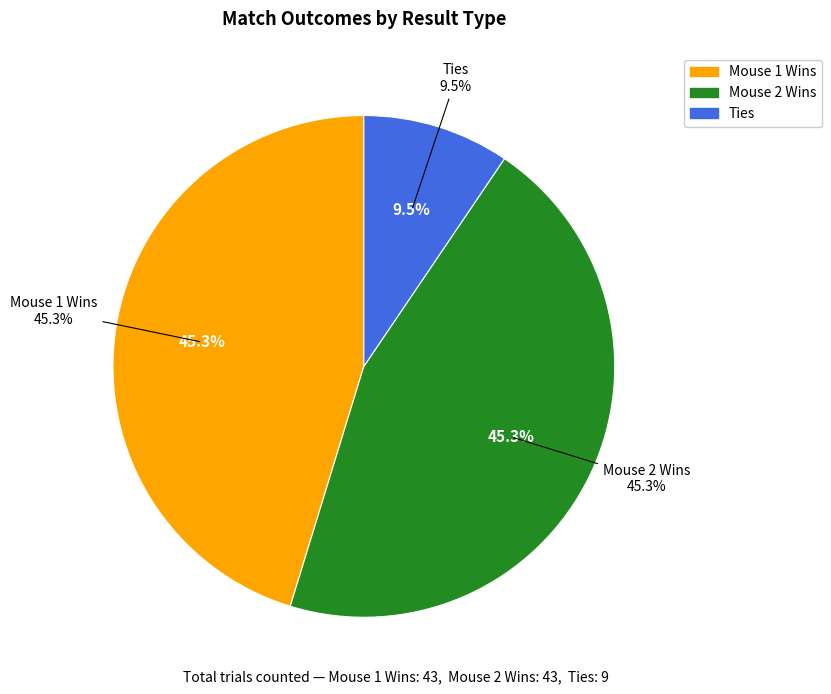

Does 5 represent more than half of the total?

No